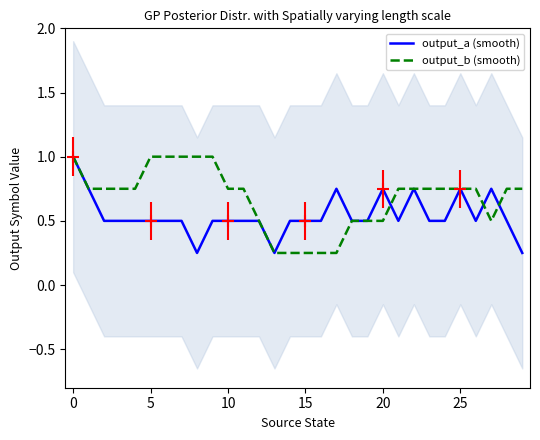

Which series has the largest total across all categories?

output_b (smooth)